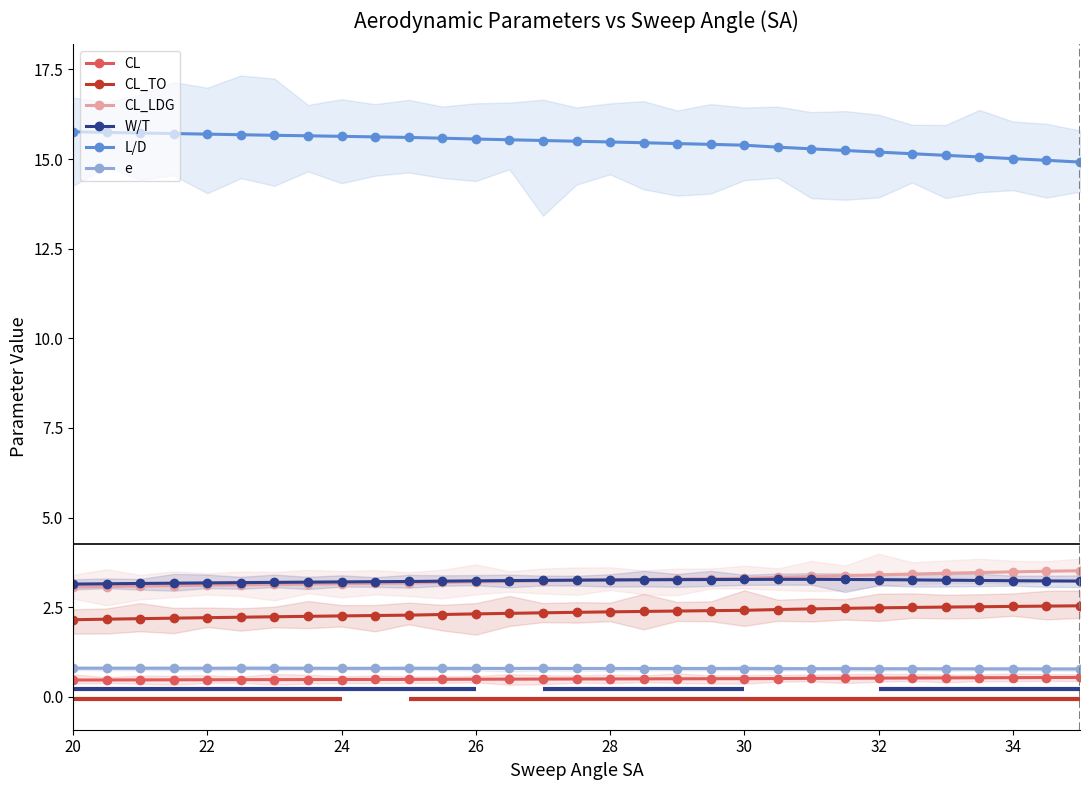

Count the e values in the range 0 to 1.

31